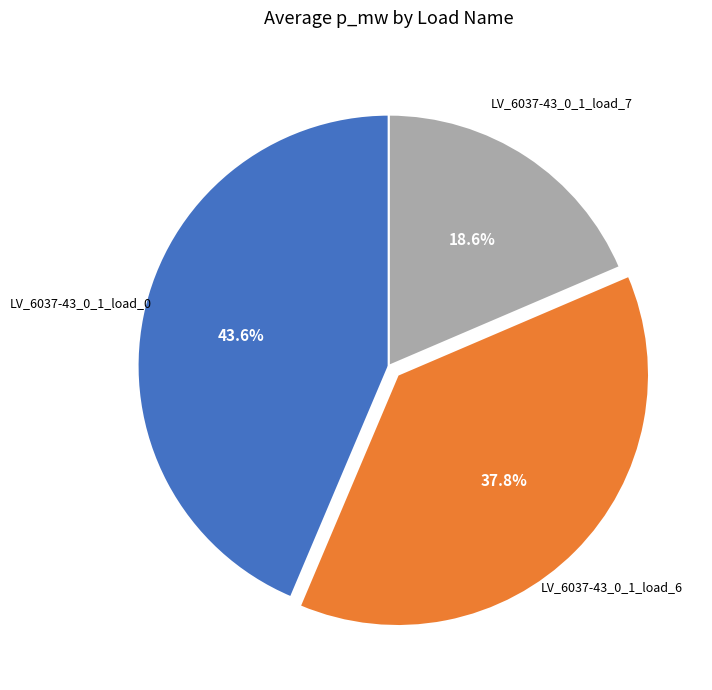

Is there any slice that represents more than half of the pie?

No